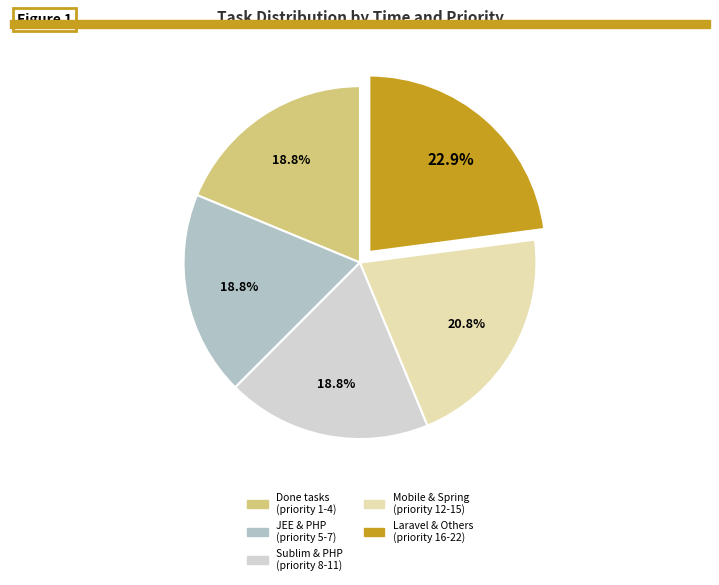

Is there a majority slice in this chart?

No